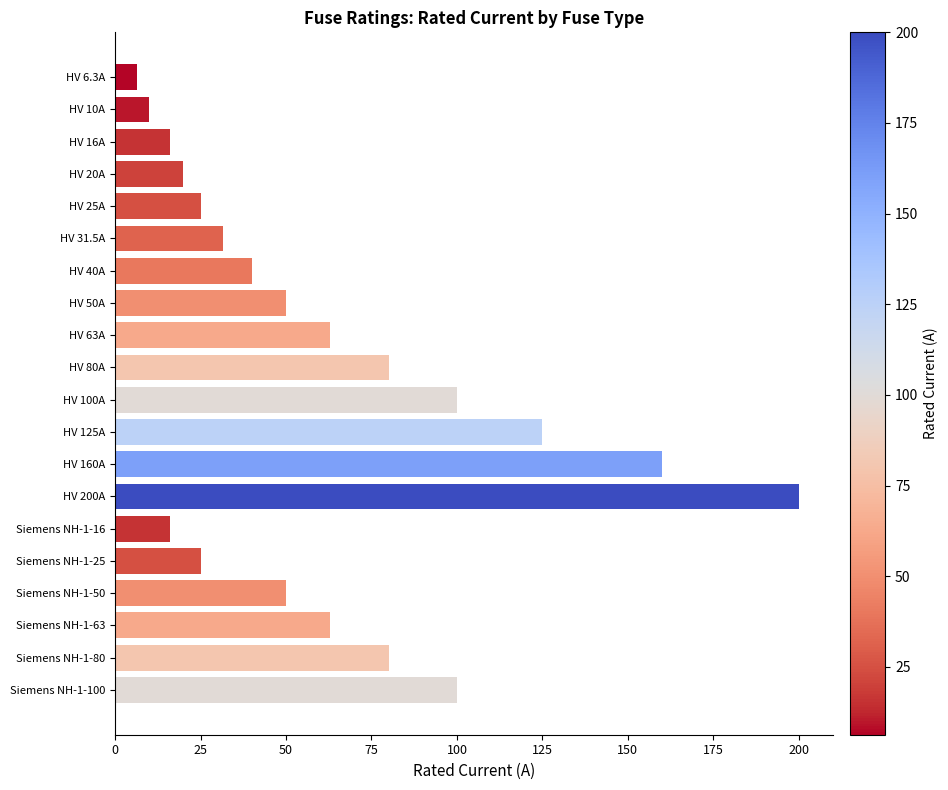

Between HV 20A and HV 40A, which is larger?

HV 40A